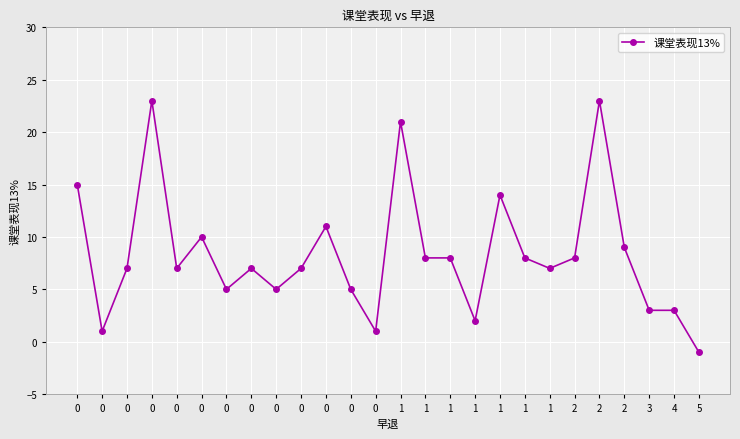

Does the chart have visible grid lines?

Yes